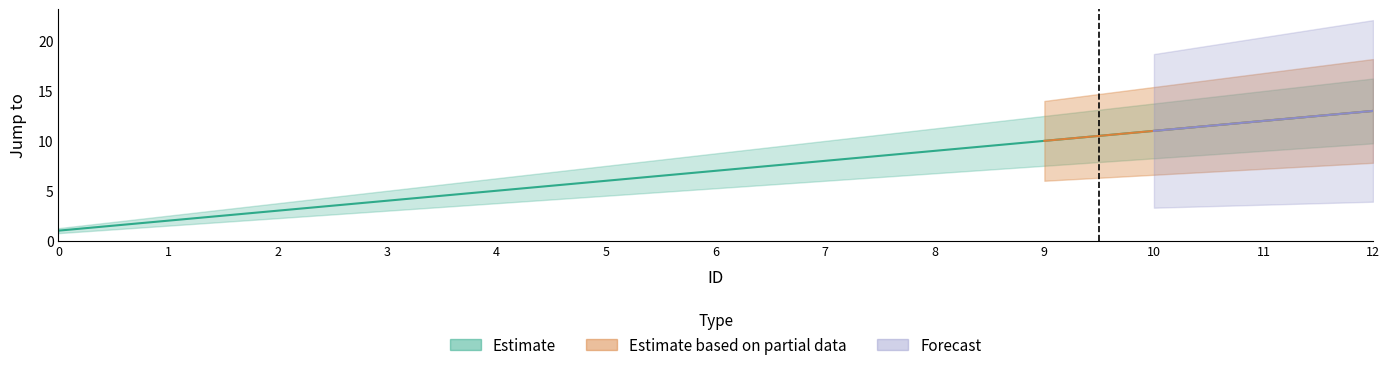

True or false: Estimate based on partial data has more than 0 points higher than both neighbors.

False